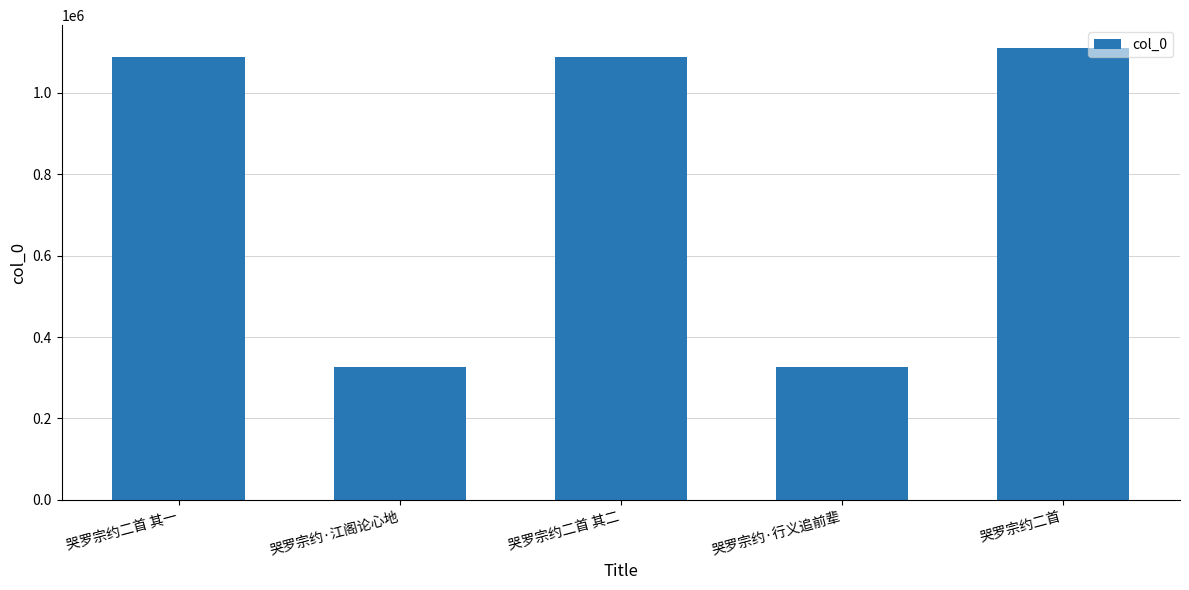

Does the chart contain stacked bars?

No